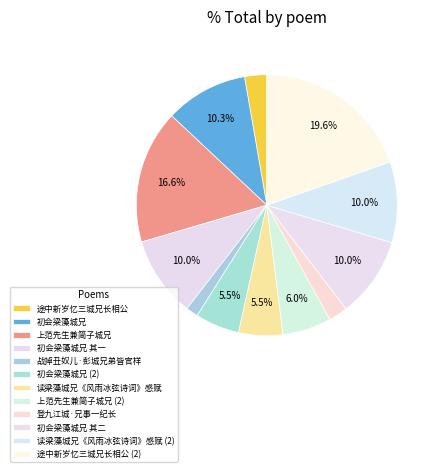

What percentage is NOT represented by 初会梁藻城兄 其一?

90.0%